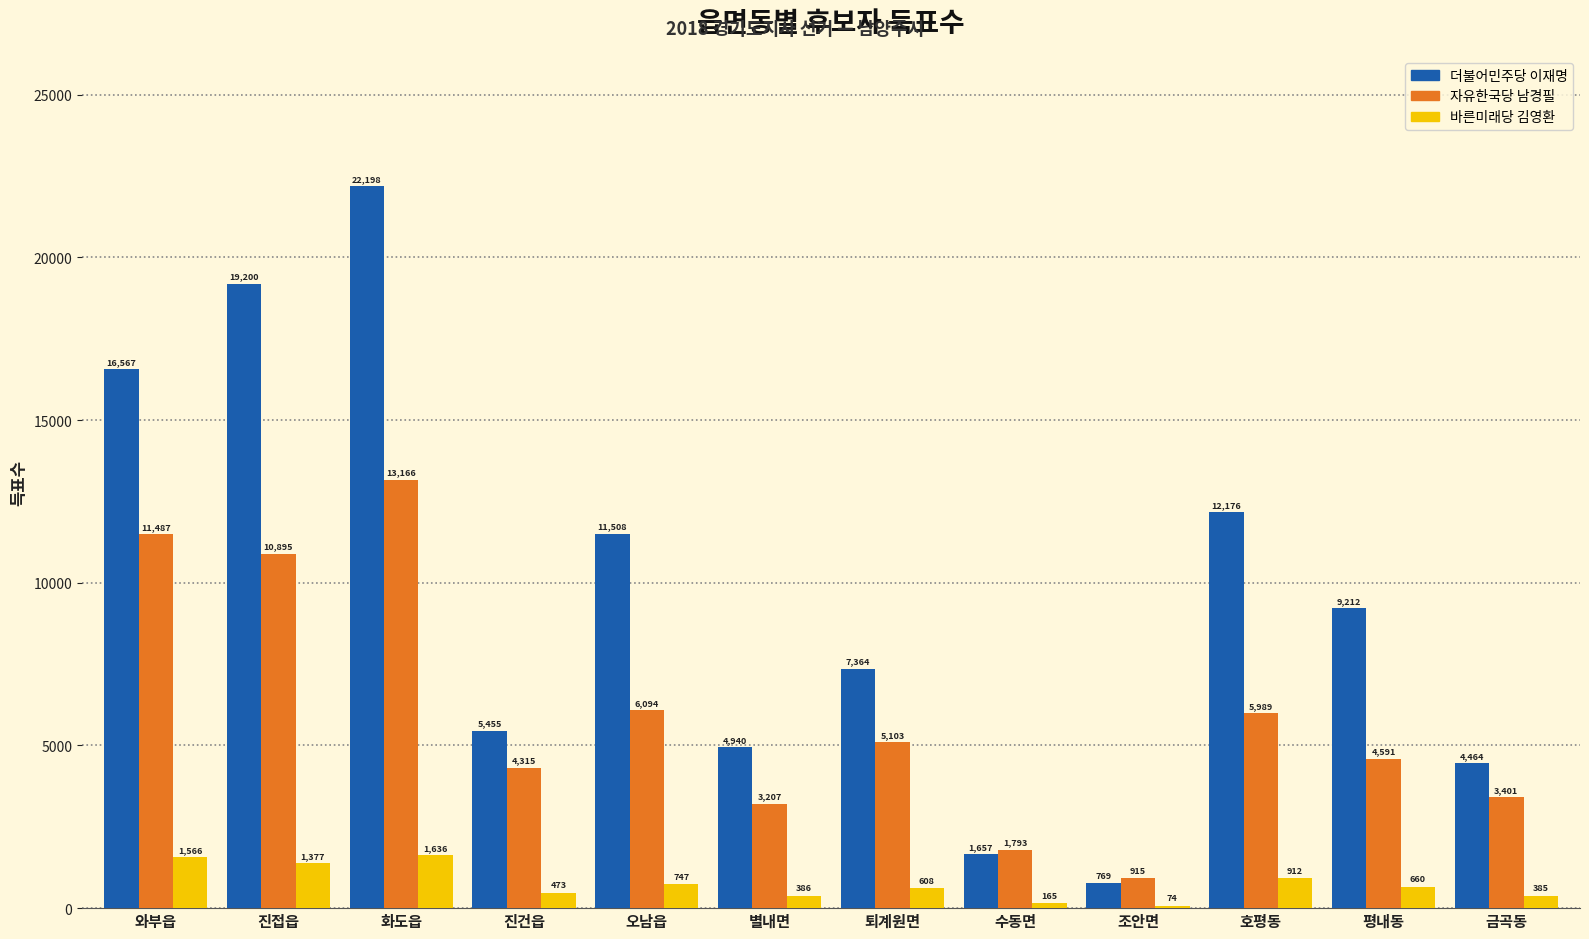

Where is 바른미래당 김영환 nearest to the value 855?

호평동